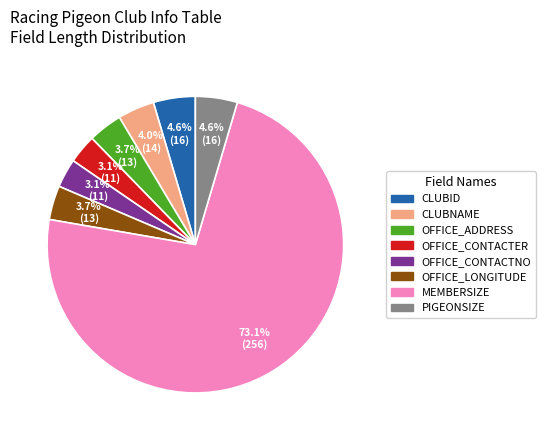

Which slice is the largest?

MEMBERSIZE